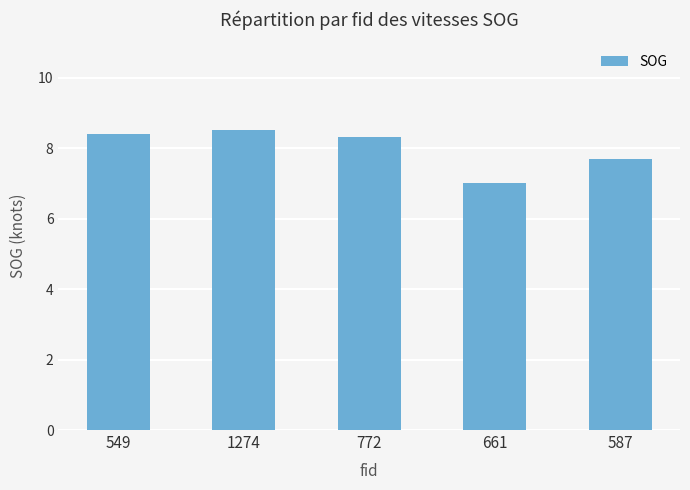

How many data points are above 8?

3